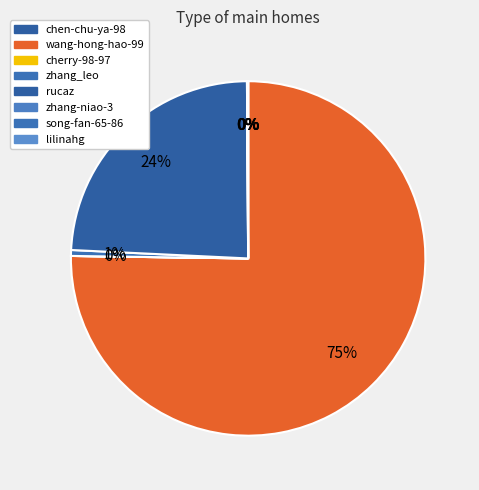

Count the number of slices in the pie.

8